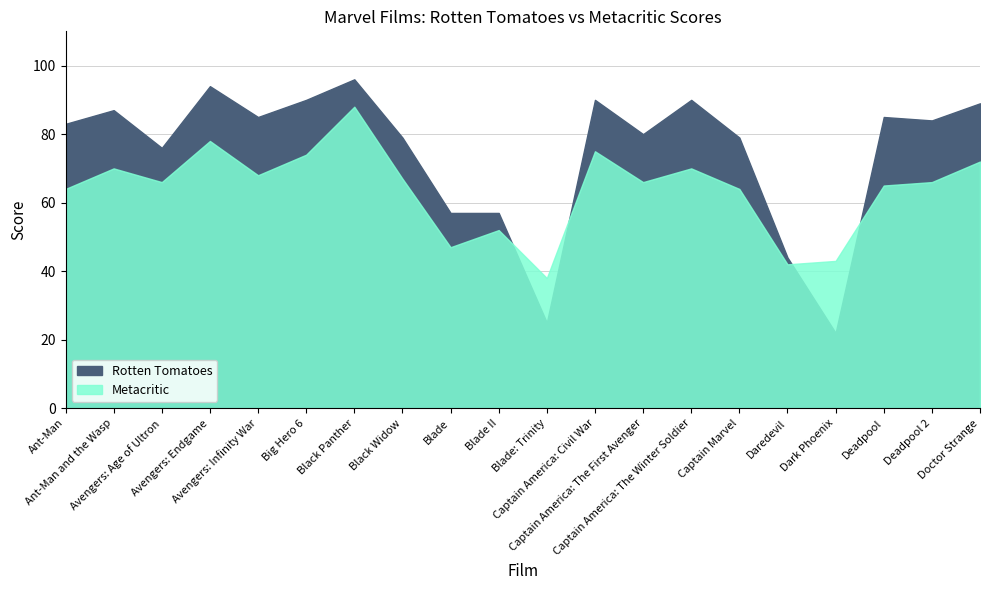

What are all the series names shown in the legend?

Rotten Tomatoes, Metacritic